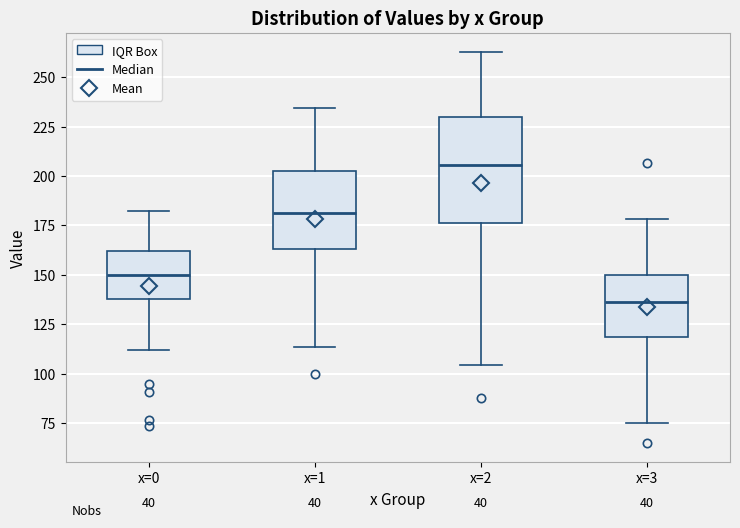

Where does the upper whisker of the box for x=3 end on the y-axis? The values are not printed on the chart, so give them approximately, as read against the axis.

180